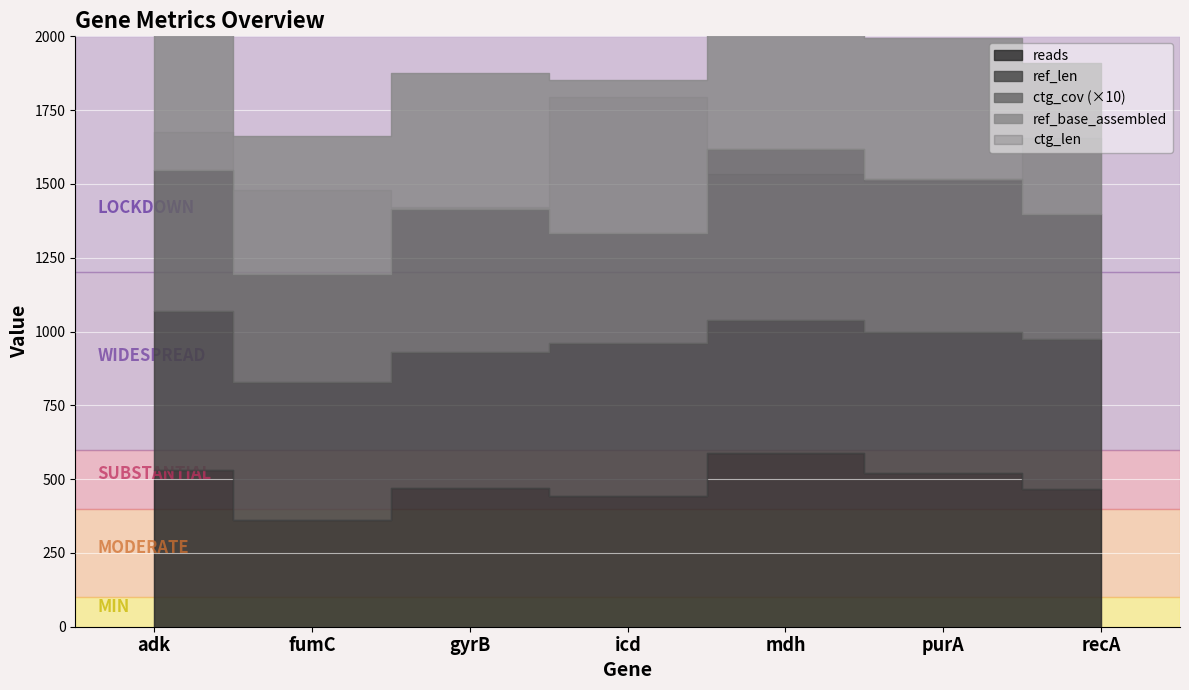

Does the chart display data point markers on the line(s)?

No